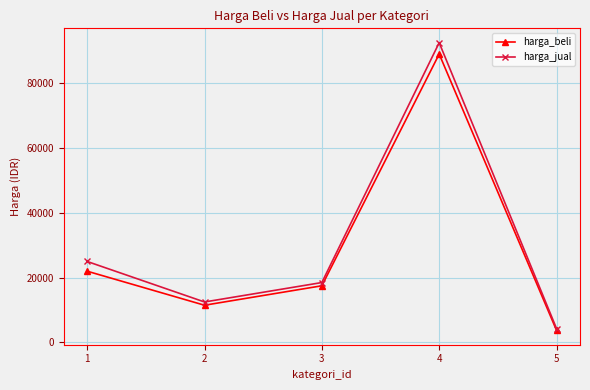

What is the difference between the maximum and second lowest values in the harga_beli series?

77500